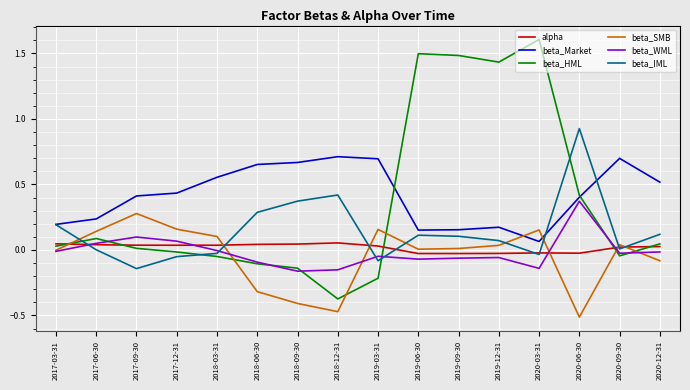

Which series has the largest range (max minus min)?

beta_HML